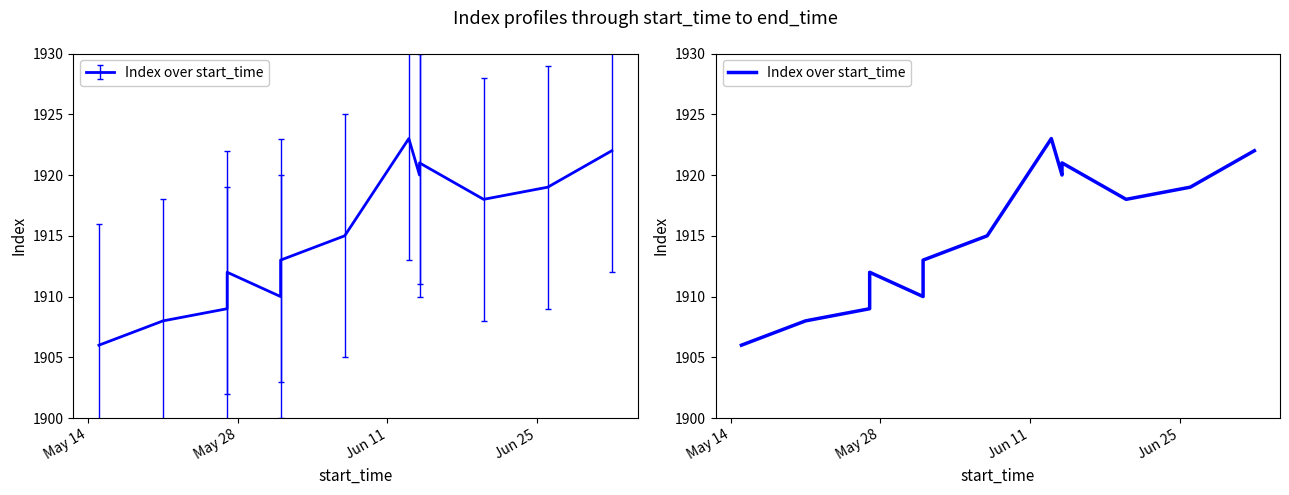

How many categories are shown in the chart?

13